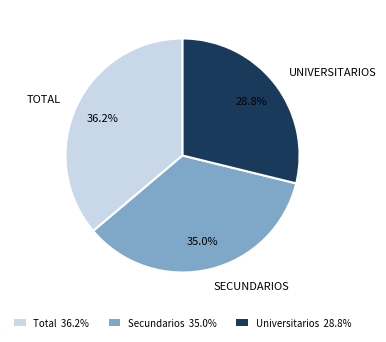

What is the largest slice in the pie chart?

Total